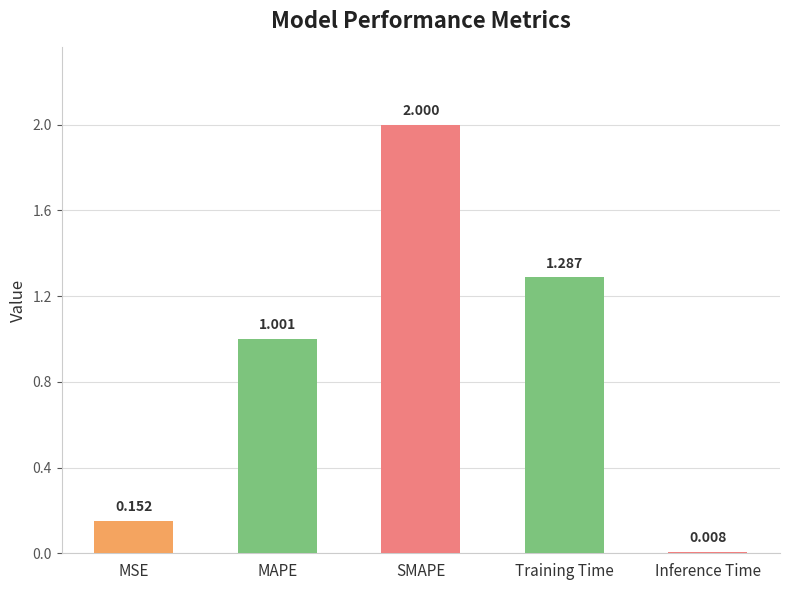

Which has a higher value, Training Time or SMAPE?

SMAPE